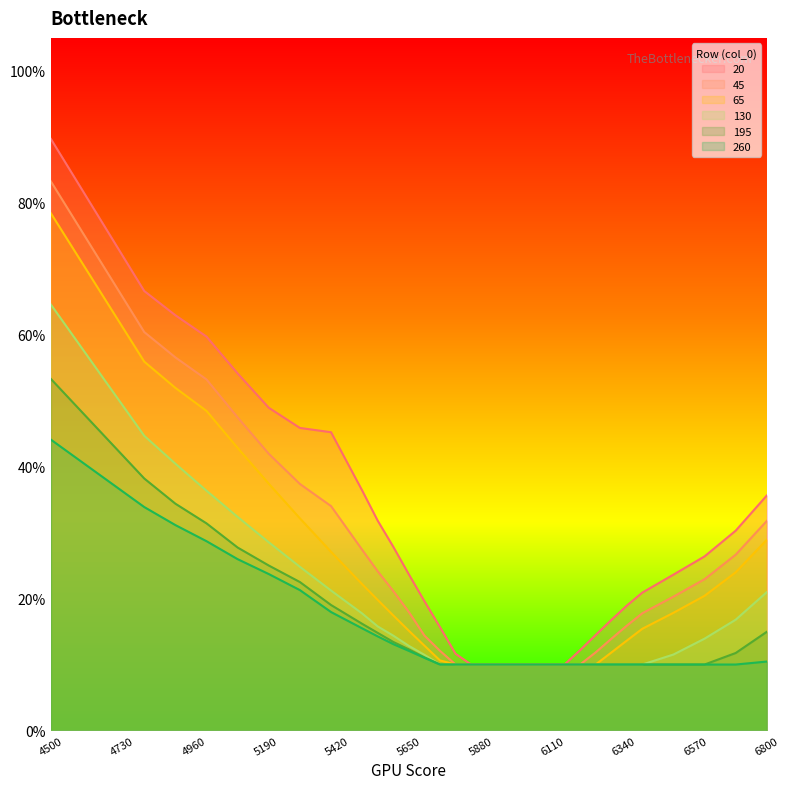

Does the chart have visible grid lines?

No